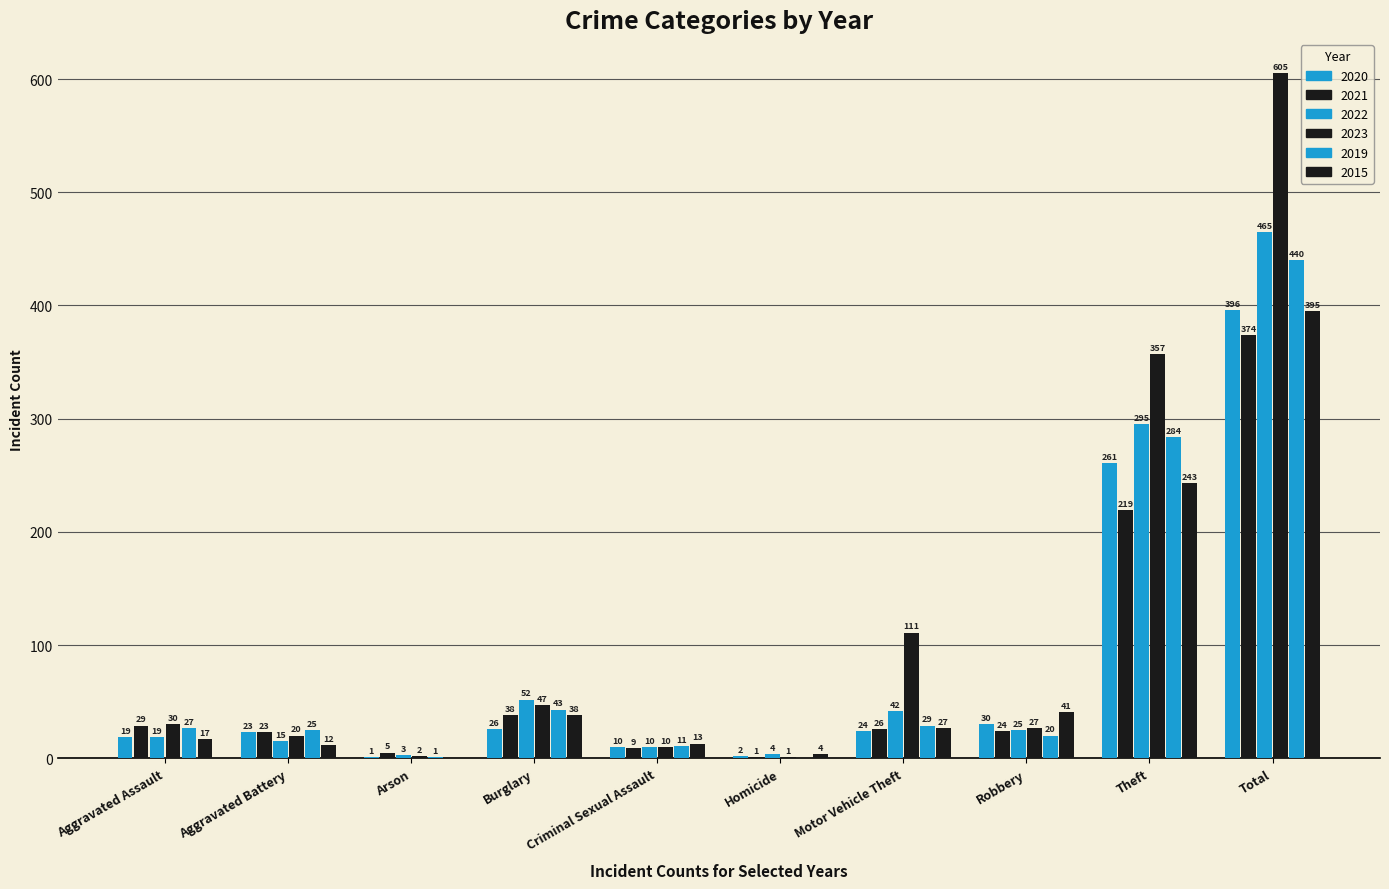

Are the bars grouped side by side (vs. stacked)?

Yes